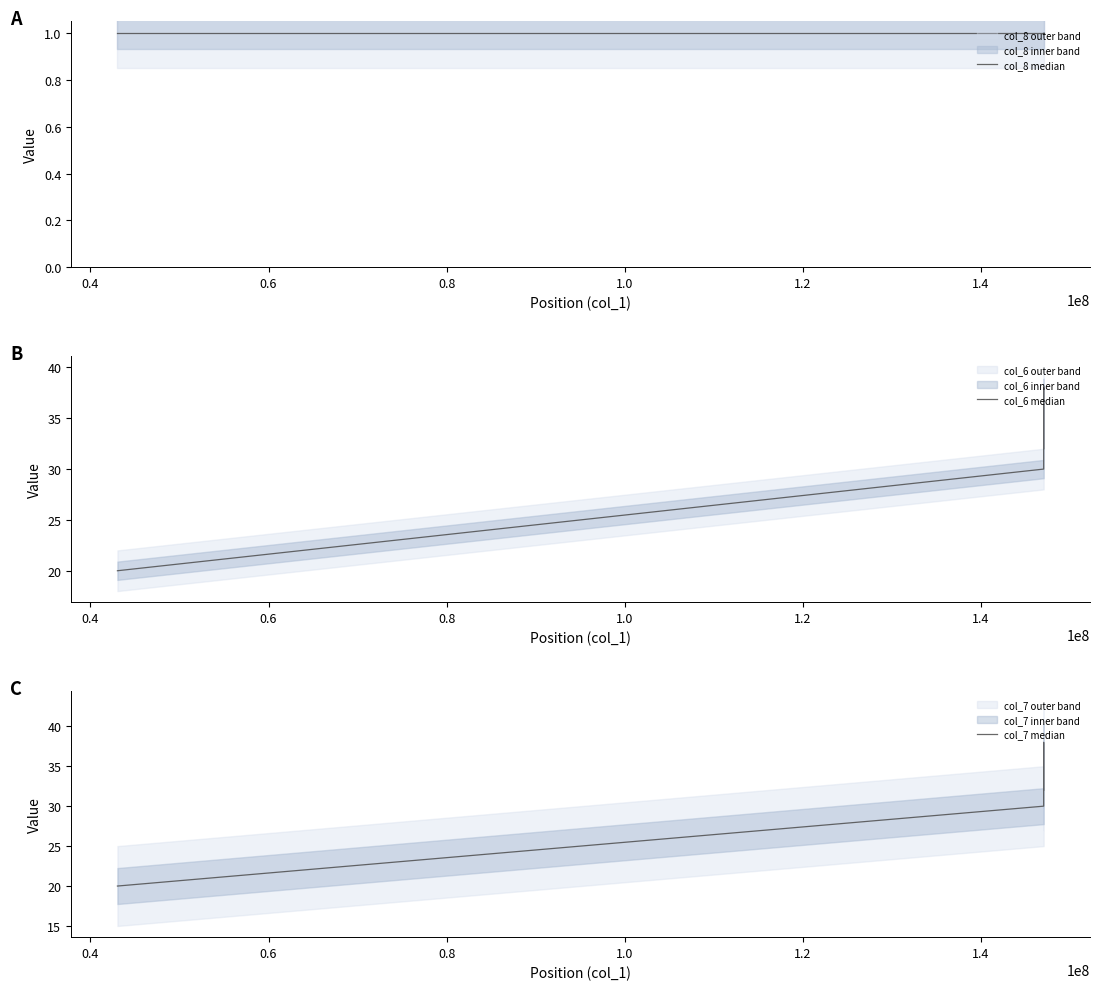

True or false: col_6 median and col_8 median intersect in this chart.

False